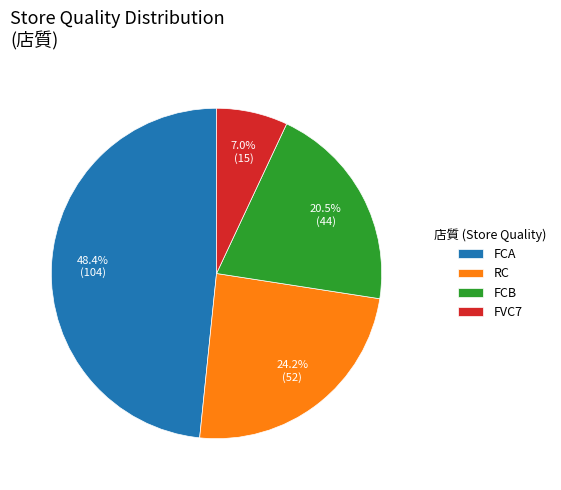

To the nearest percent, what is the difference between the largest and smallest slice percentages?

41%